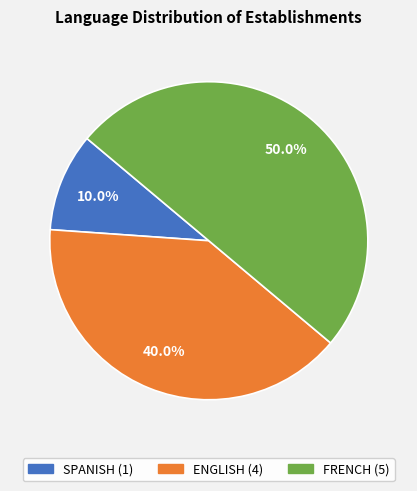

Combined, what portion of the pie is FRENCH and ENGLISH?

90.0%